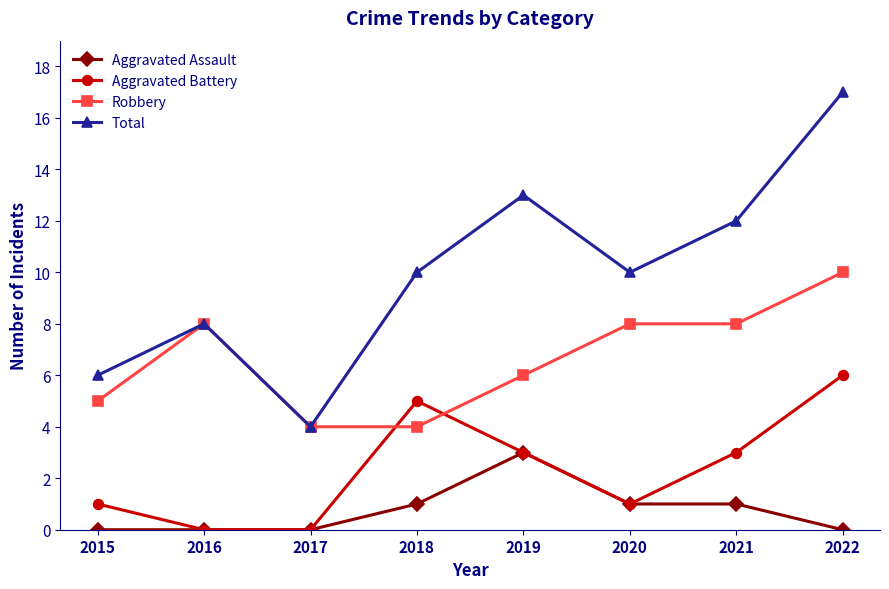

Reading left to right, extract all data points from this chart.

Aggravated Assault: 2015=0	2016=0	2017=0	2018=1	2019=3	2020=1	2021=1	2022=0
Aggravated Battery: 2015=1	2016=0	2017=0	2018=5	2019=3	2020=1	2021=3	2022=6
Robbery: 2015=5	2016=8	2017=4	2018=4	2019=6	2020=8	2021=8	2022=10
Total: 2015=6	2016=8	2017=4	2018=10	2019=13	2020=10	2021=12	2022=17